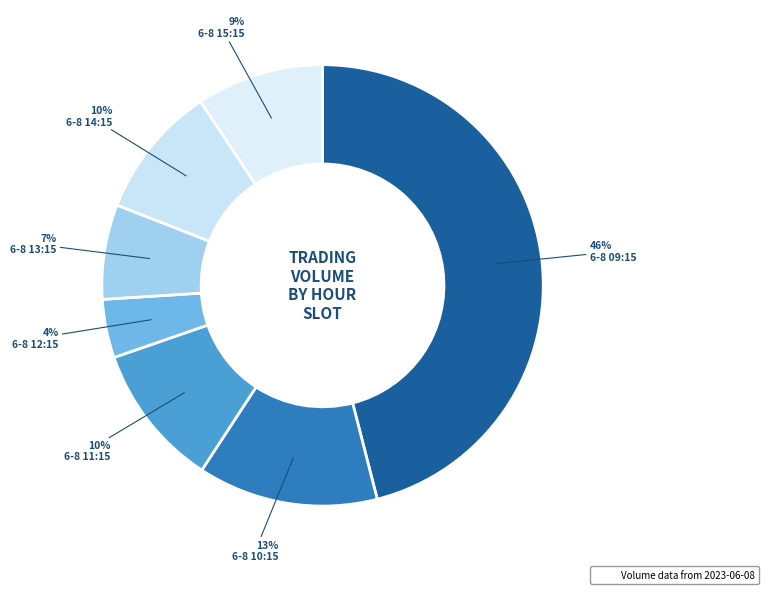

To the nearest percent, what is the difference between the largest and smallest slice percentages?

42%